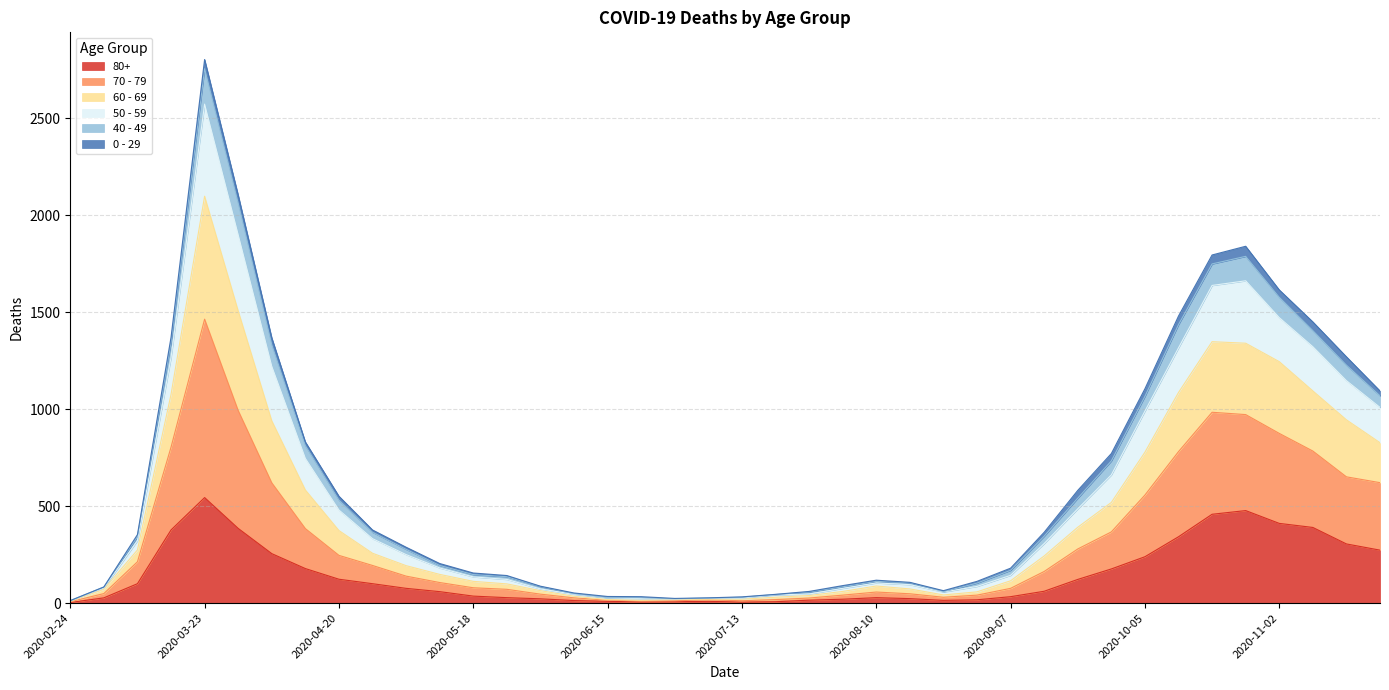

At which label does 80+ reach its peak?

2020-03-23